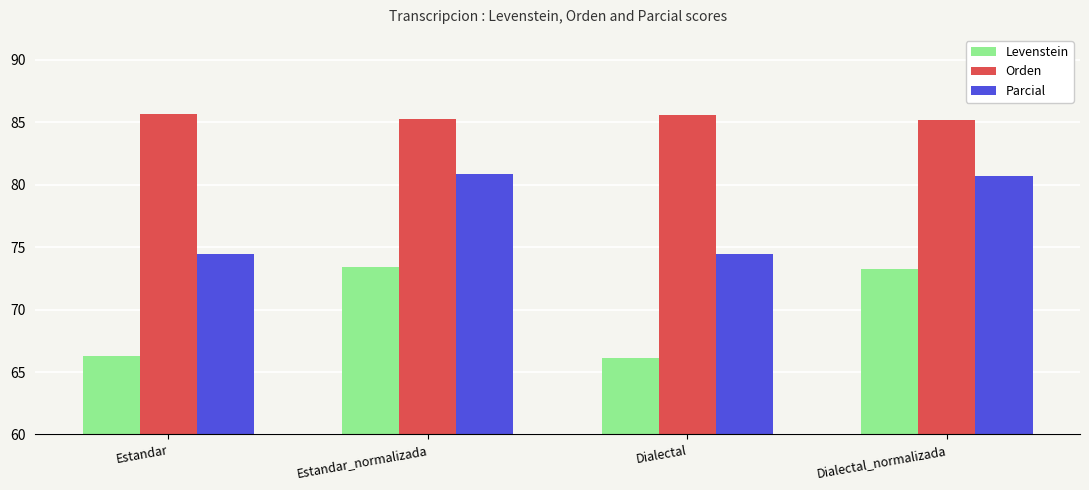

What is the minimum value for Parcial?

74.5